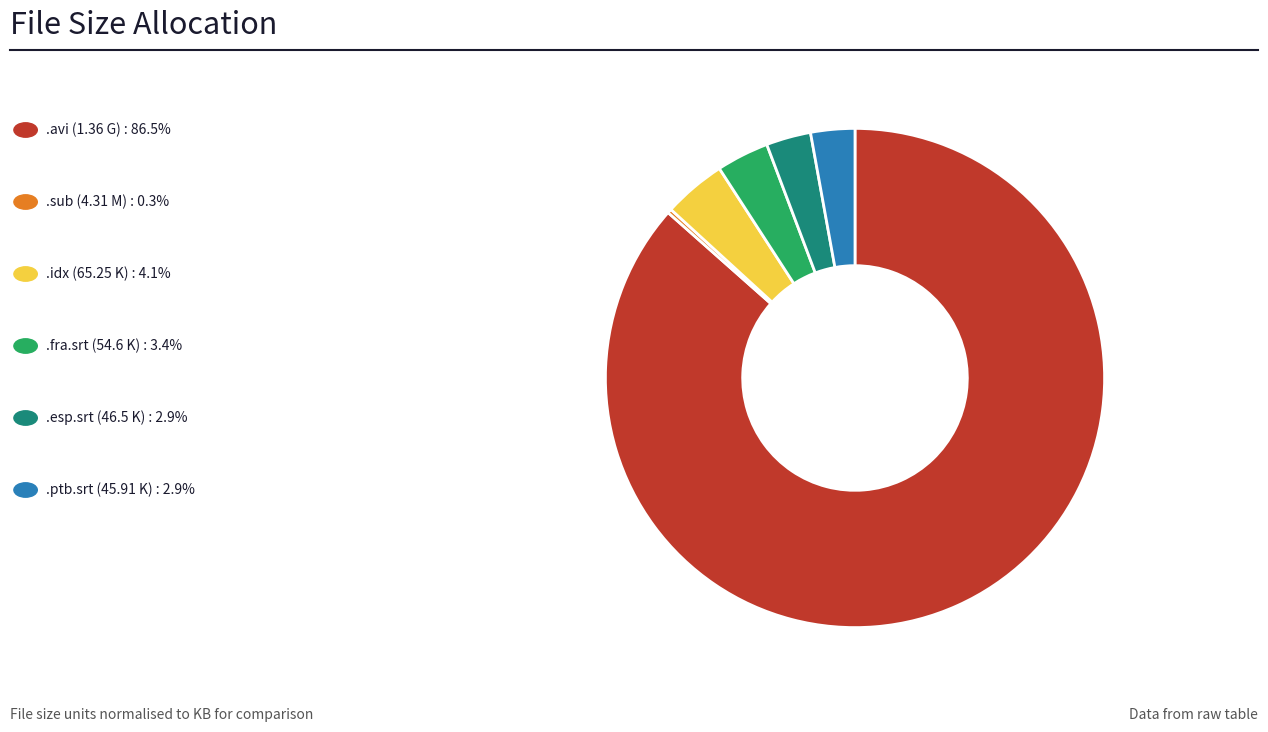

Does any single category account for the majority?

Yes